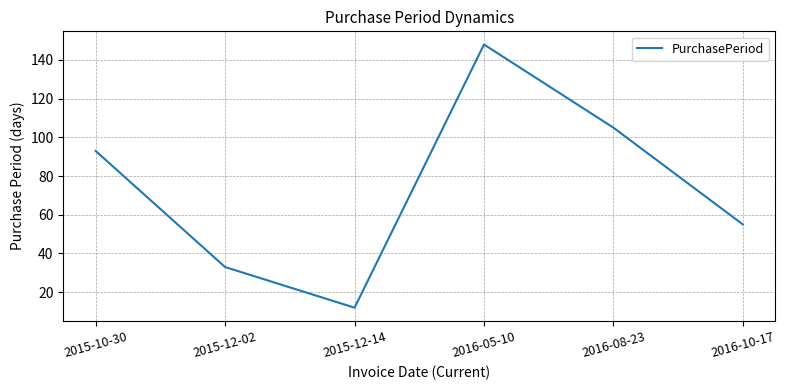

What position from the right is 2015-10-30?

6